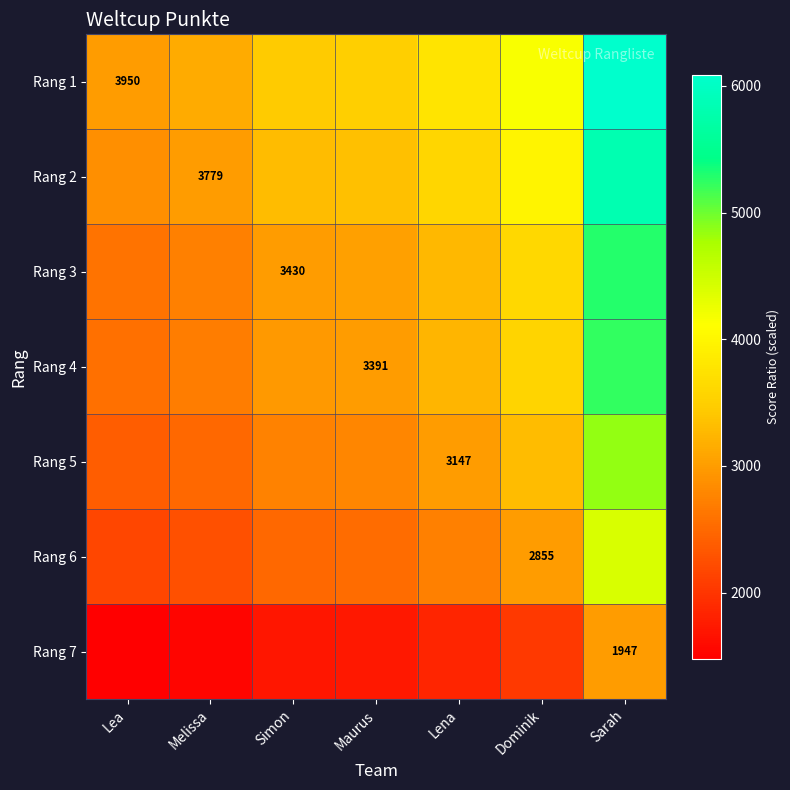

The Rang 7 series shows 1722.5 at Maurus. True or false?

True